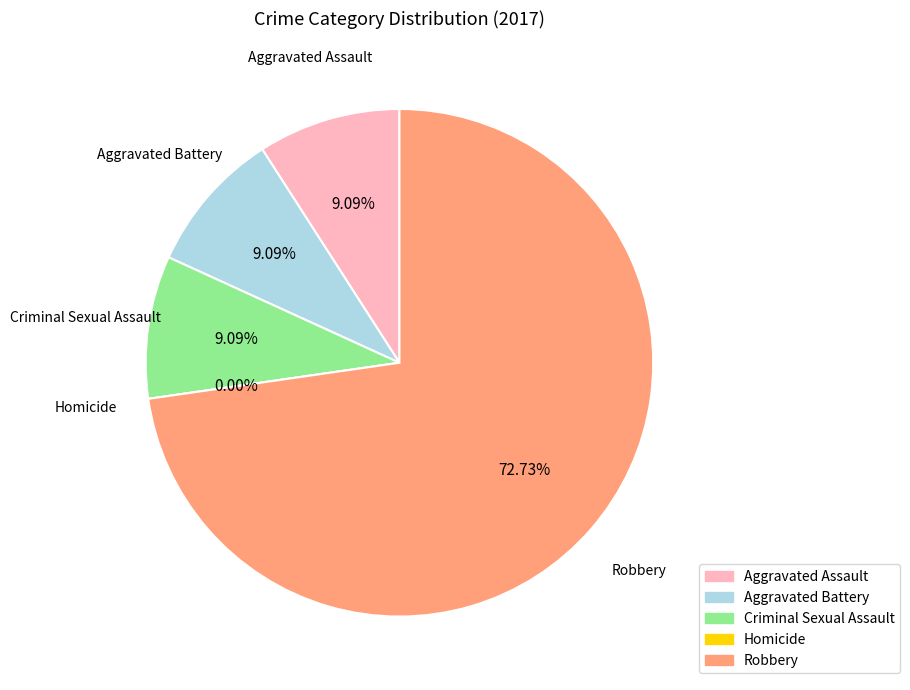

How many segments does this pie chart have?

5